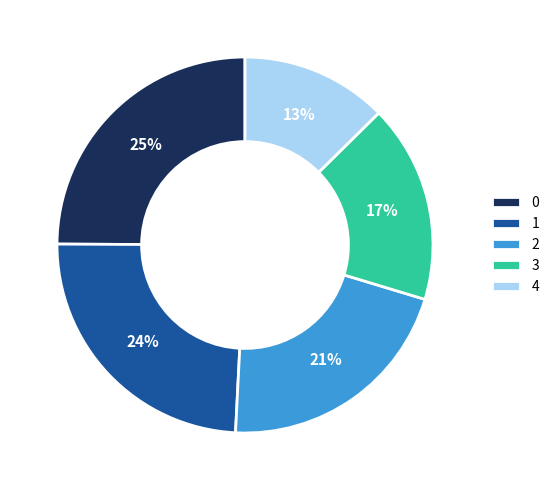

What is the smallest slice in the pie chart?

4